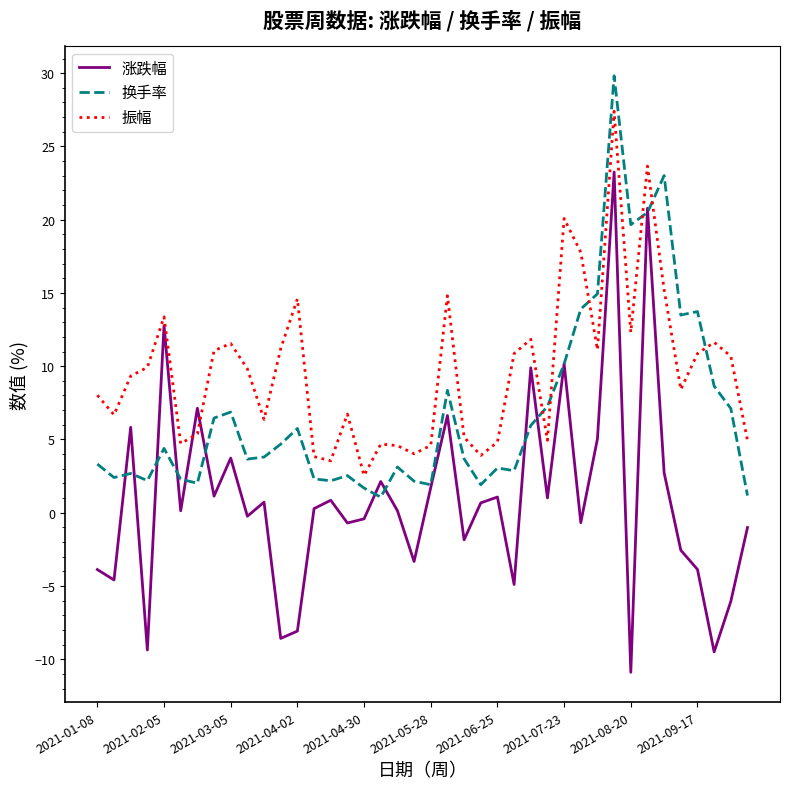

List the series in order of their overall mean, highest first.

振幅, 换手率, 涨跌幅